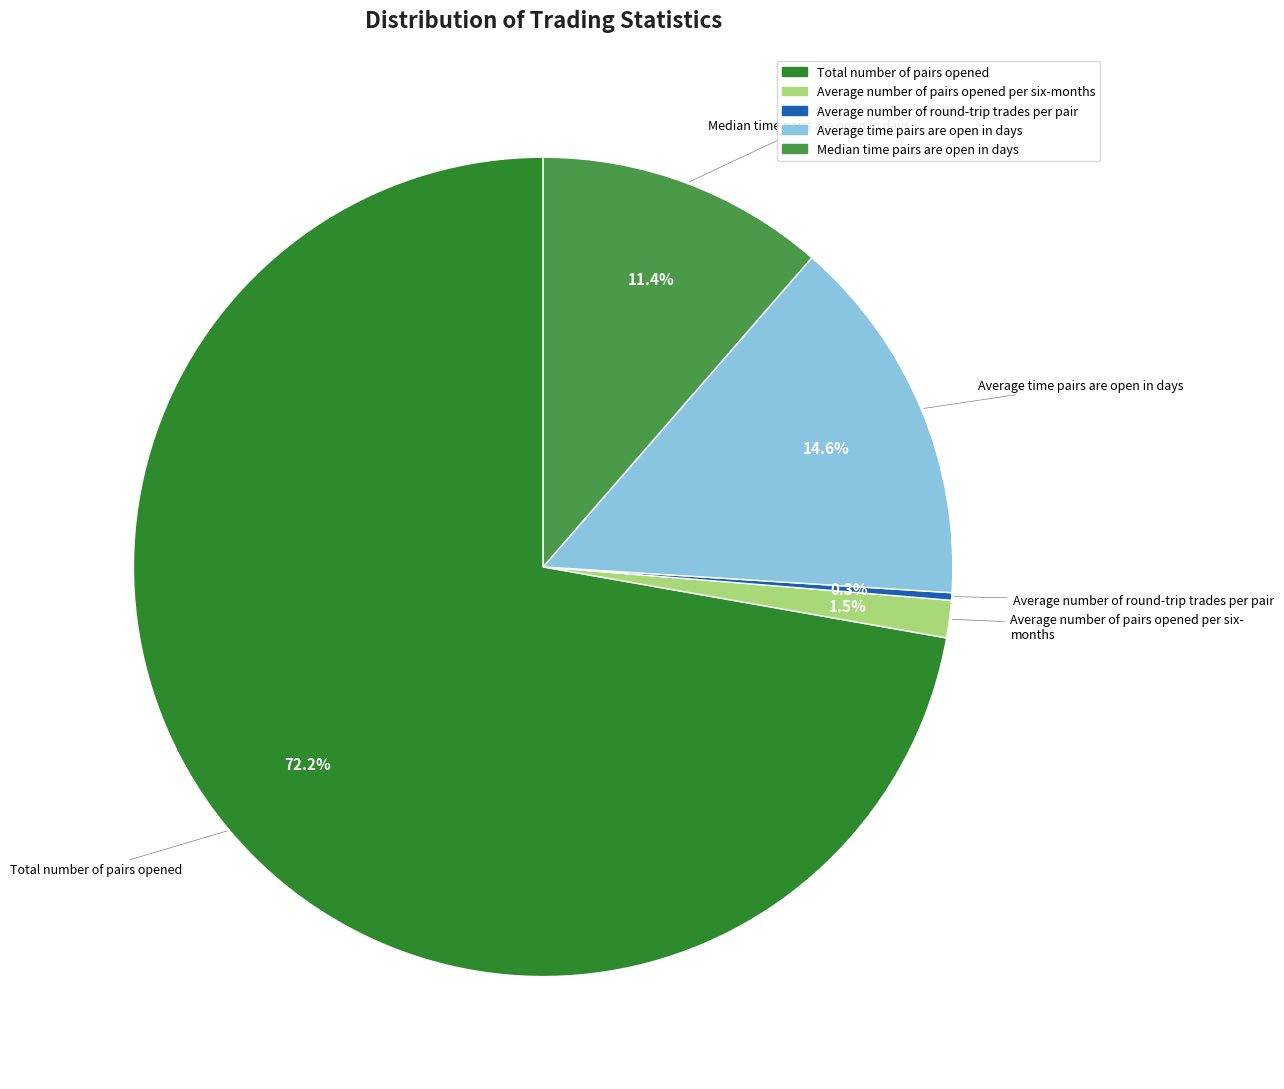

Count the number of slices in the pie.

5